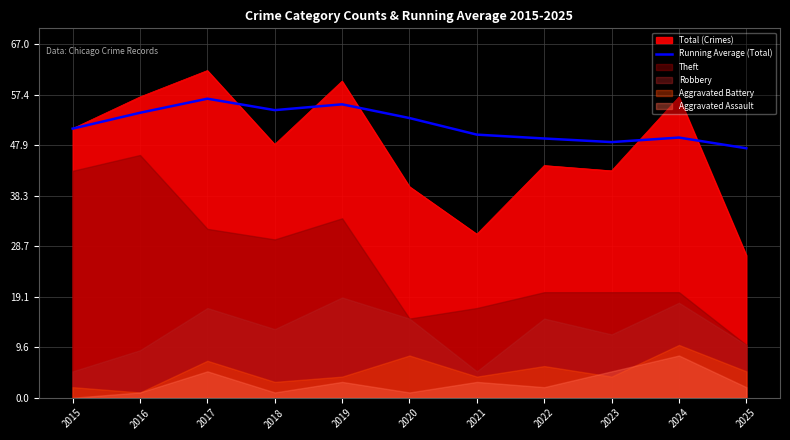

What is the difference between the values at 2020 and 2025?

5.7